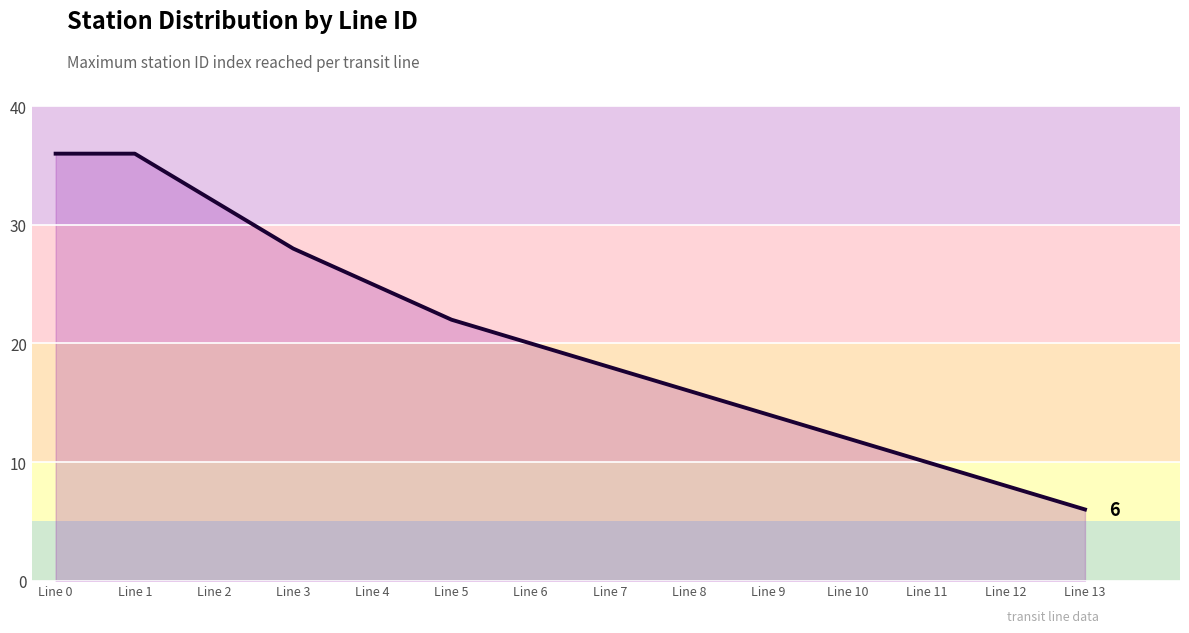

Where does the data first go above 20?

Line 0